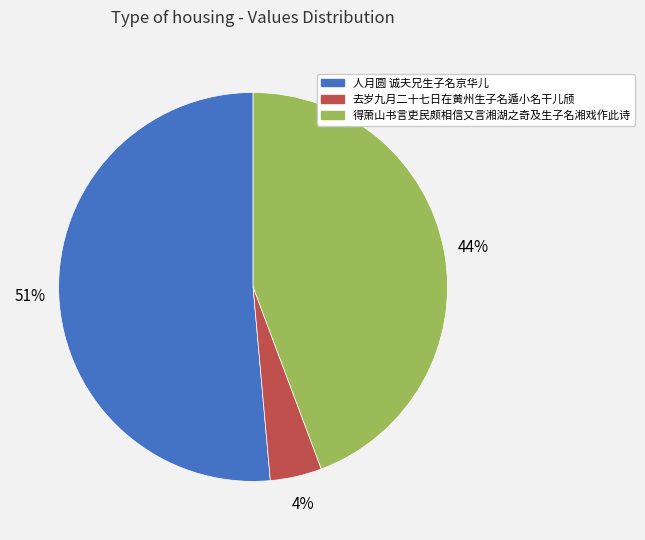

Is it true that 得萧山书言吏民颇相信又言湘湖之奇及生子名湘戏作此诗 is 32% of the pie?

False